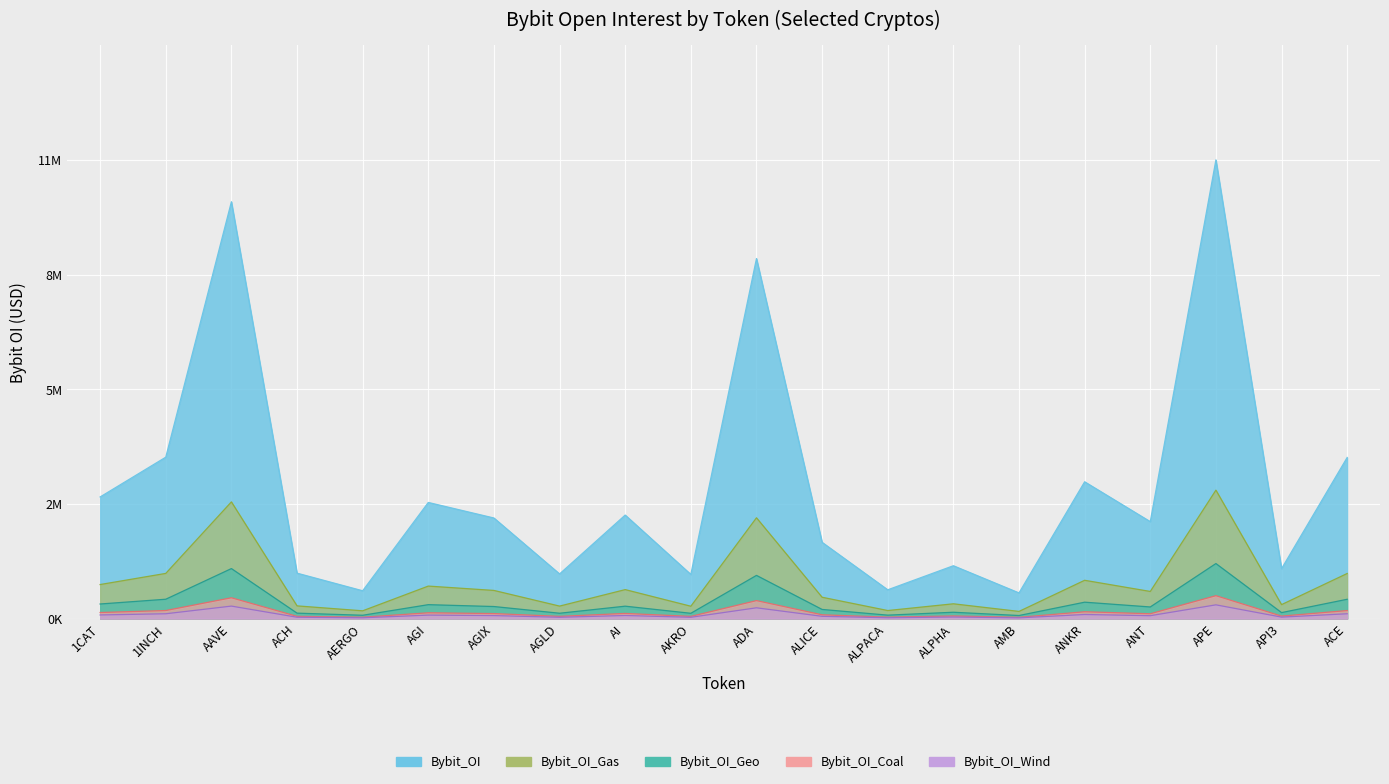

What is the difference between the second highest and minimum values?

9912185